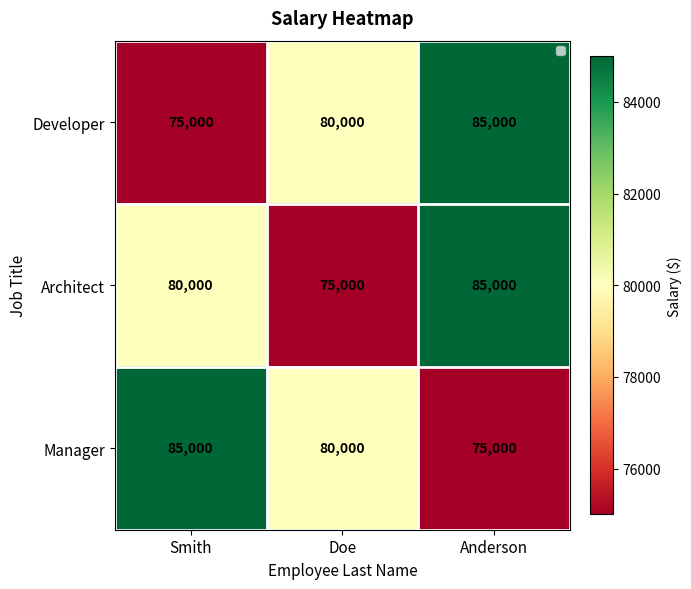

What is the difference between the second highest and minimum values in the Developer series?

5000